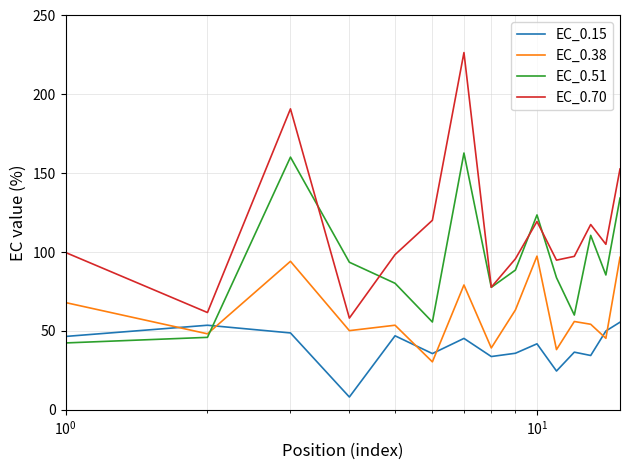

Which series has the largest range (max minus min)?

EC_0.70